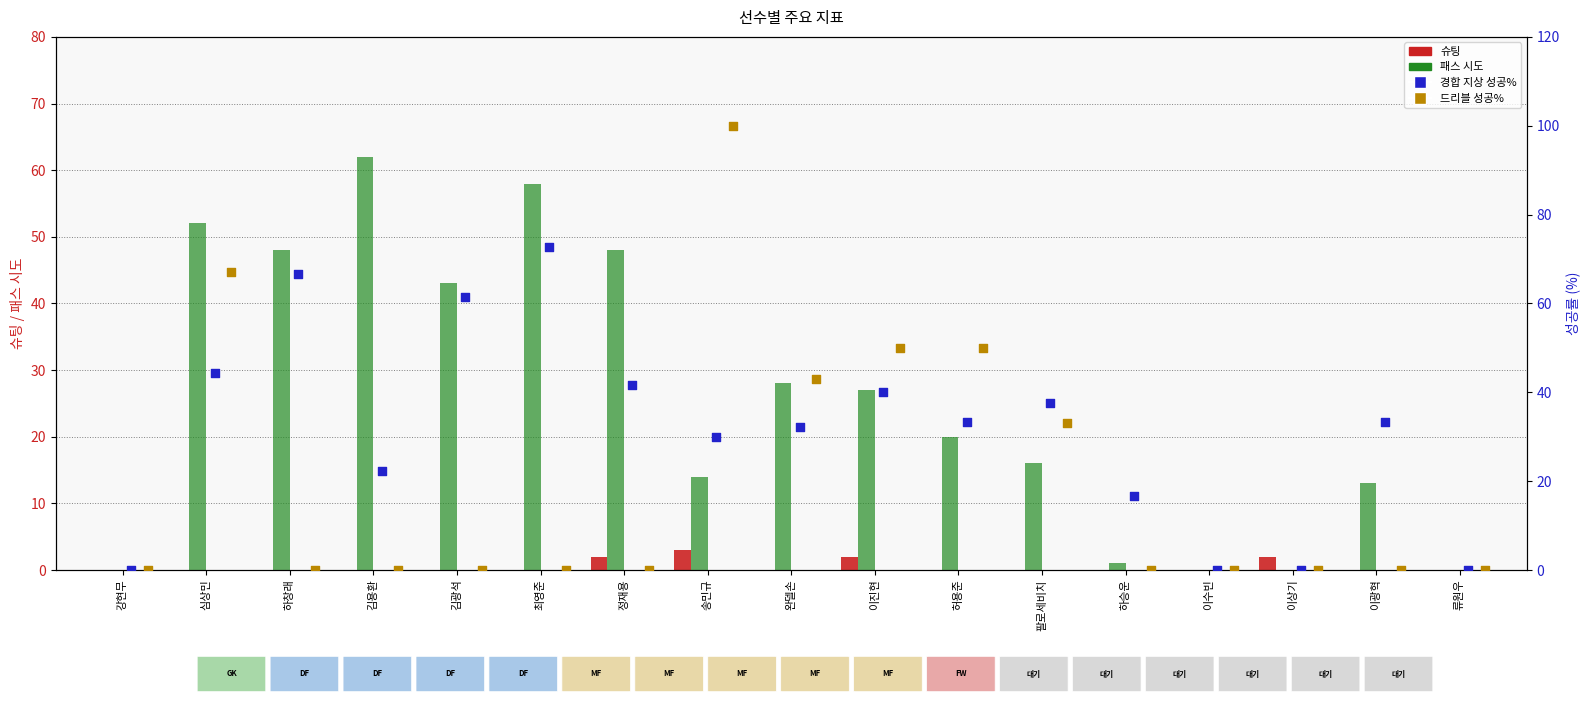

Which series has the largest total across all categories?

경합 지상 성공%